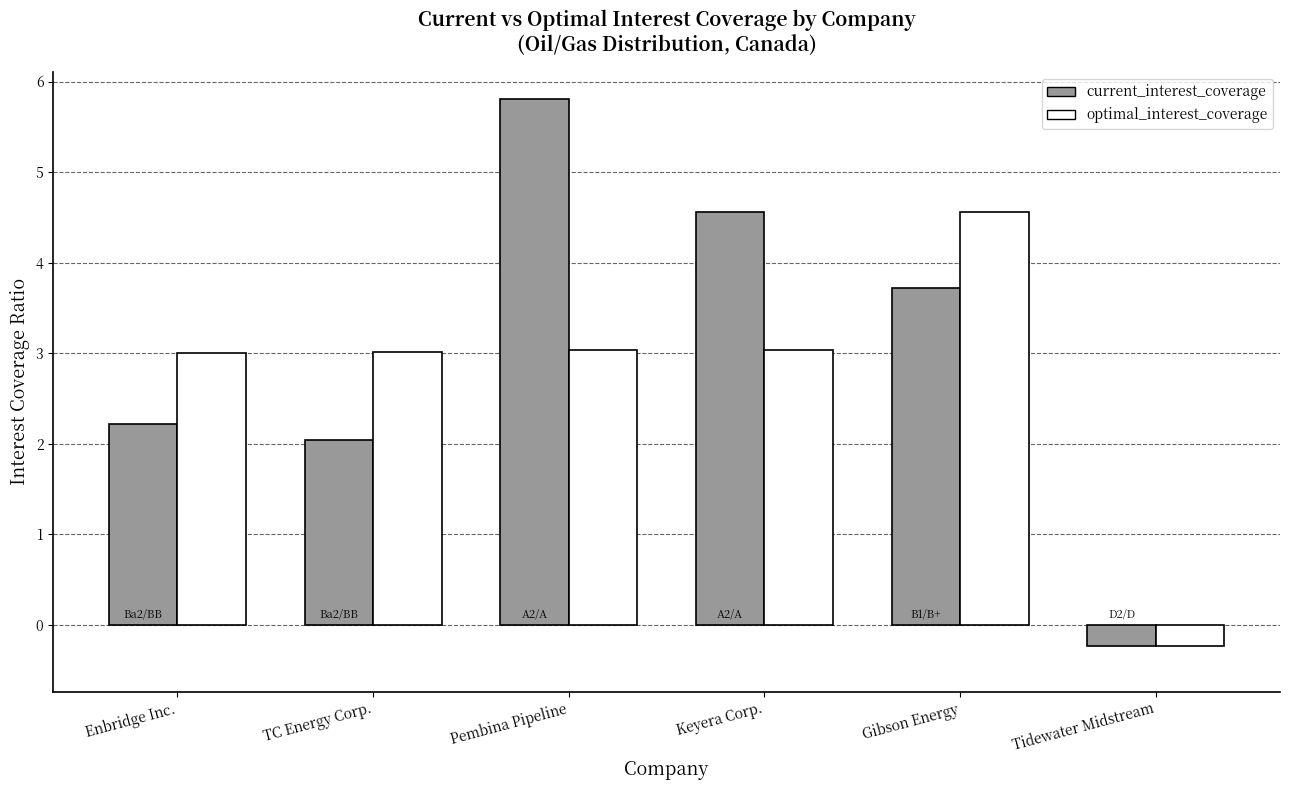

How many bars are there in total?

12